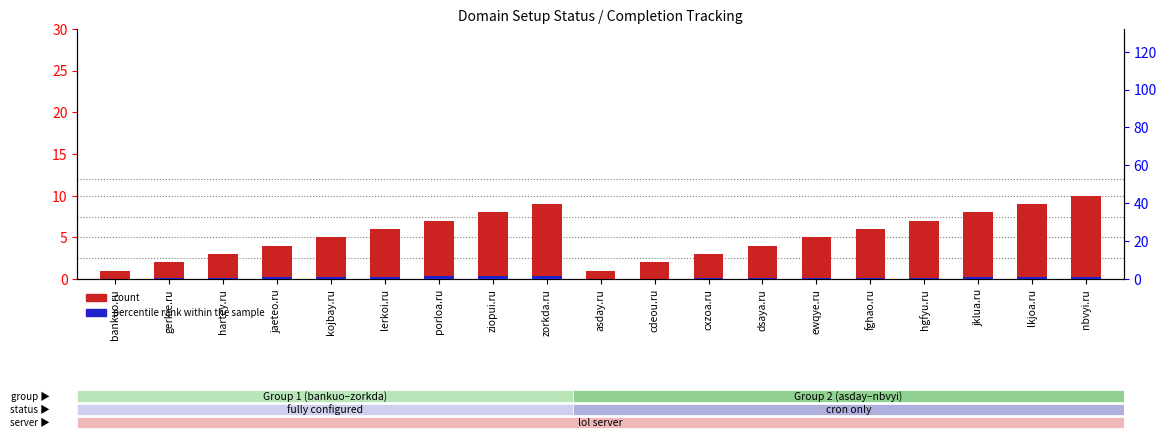

Reading left to right, what are all the values shown in this chart?

count: 1.0	2.0	3.0	4.0	5.0	6.0	7.0	8.0	9.0	1.0	2.0	3.0	4.0	5.0	6.0	7.0	8.0	9.0	10.0
percentile rank within the sample: 0.2	0.4	0.6	0.8	1.0	1.2	1.4	1.6	1.8	0.1	0.2	0.3	0.4	0.5	0.6	0.7	0.8	0.9	1.0